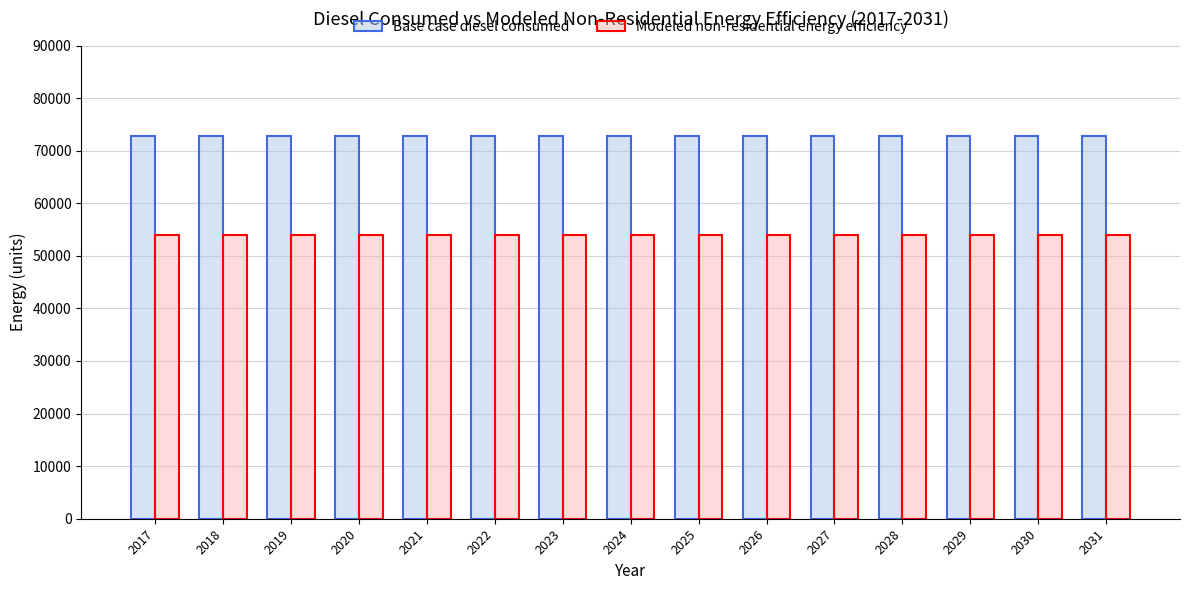

True or false: Modeled non-residential energy efficiency has a value of 53876.6 at 2022.

True